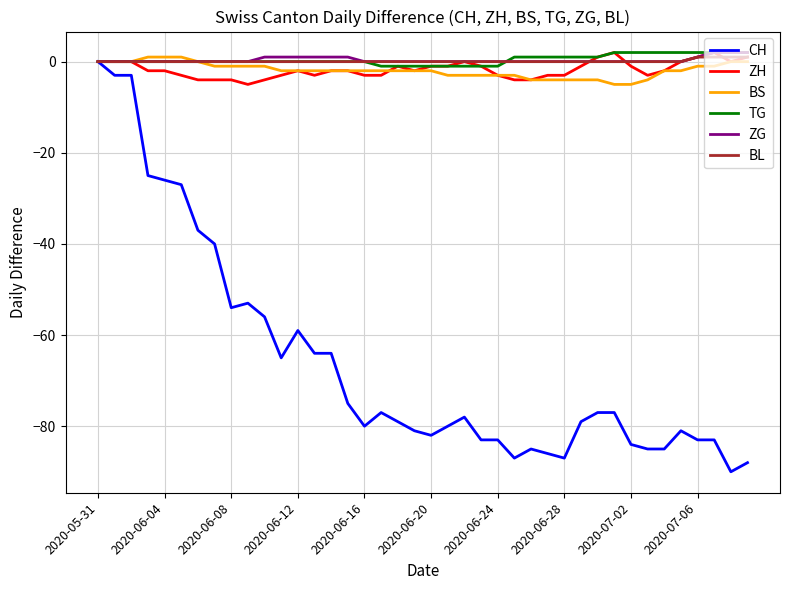

Which series has the widest spread of values?

CH